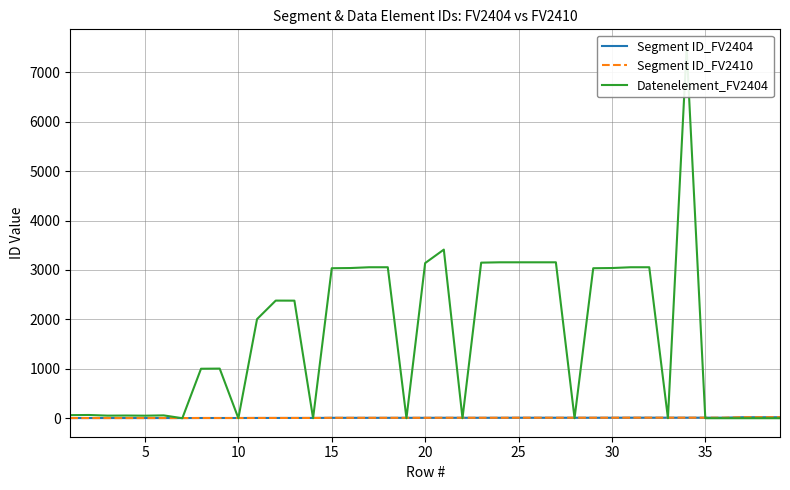

Does the chart have visible grid lines?

Yes